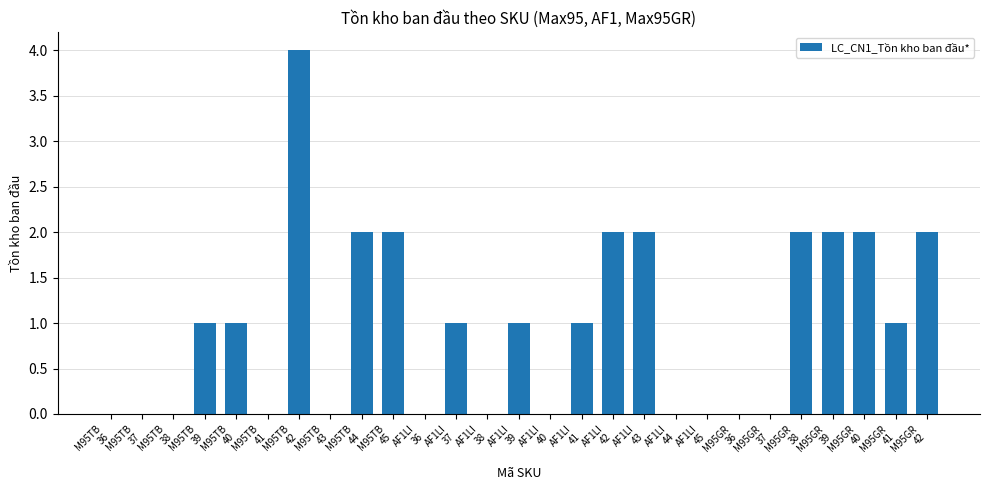

How many values are between 0 and 2?

26